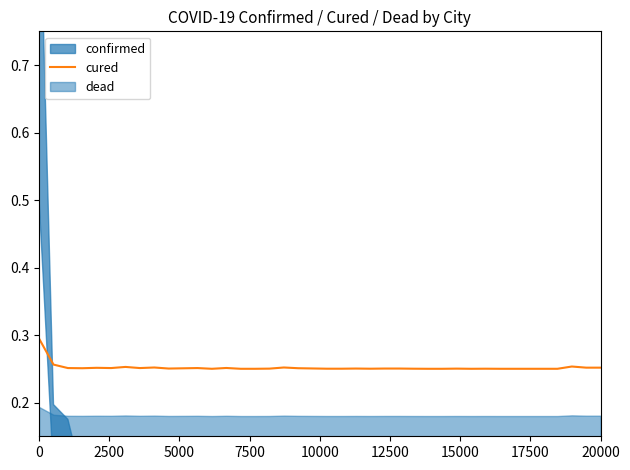

Is it true that cured equals 0.1 at 20000?

False